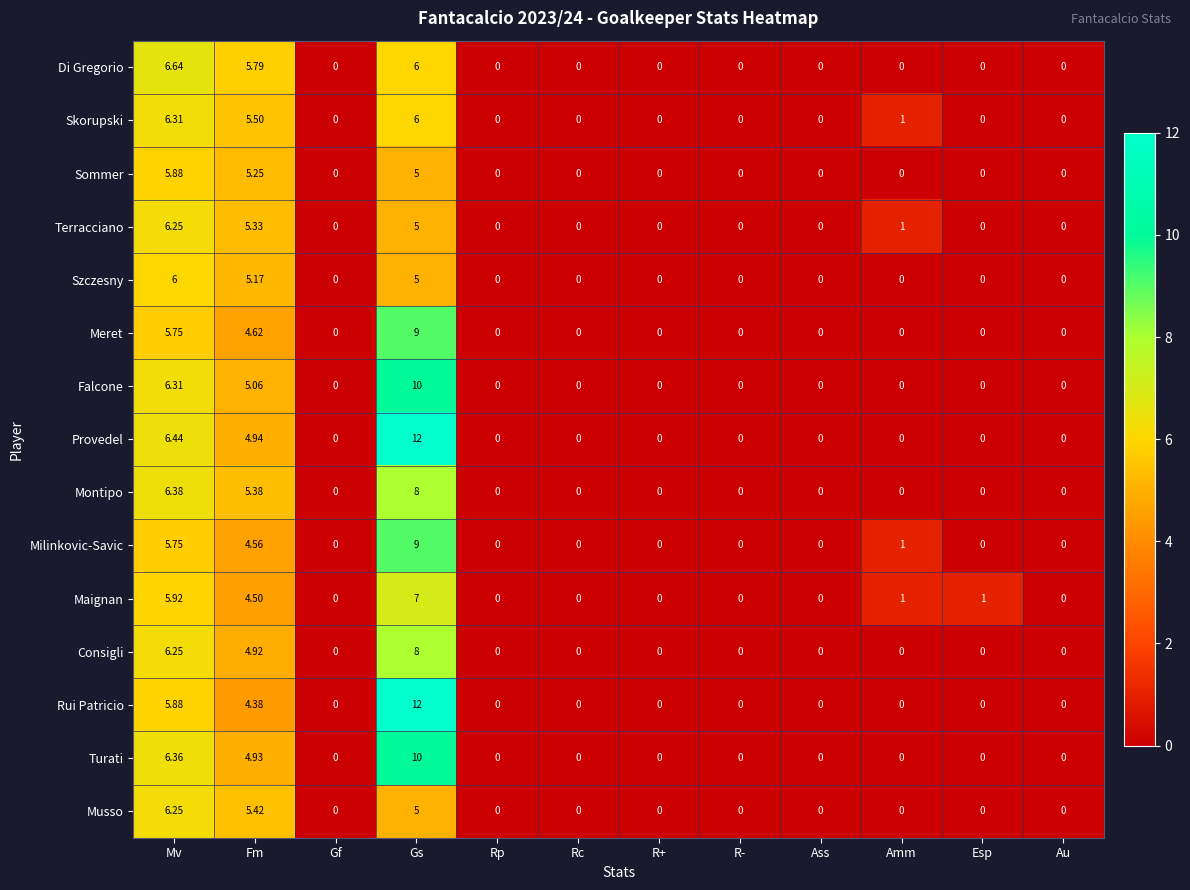

Between Fm and R+, which series saw the biggest shift?

Di Gregorio